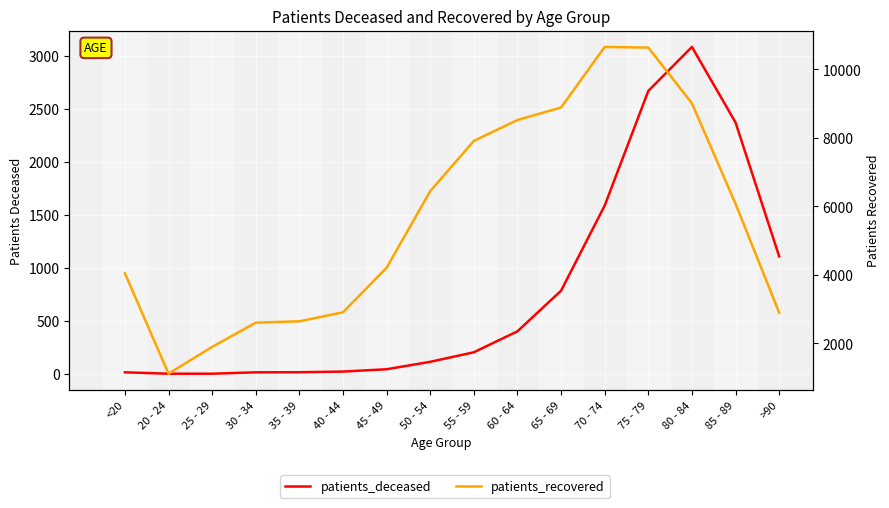

What is the average value of the patients_deceased series?

779